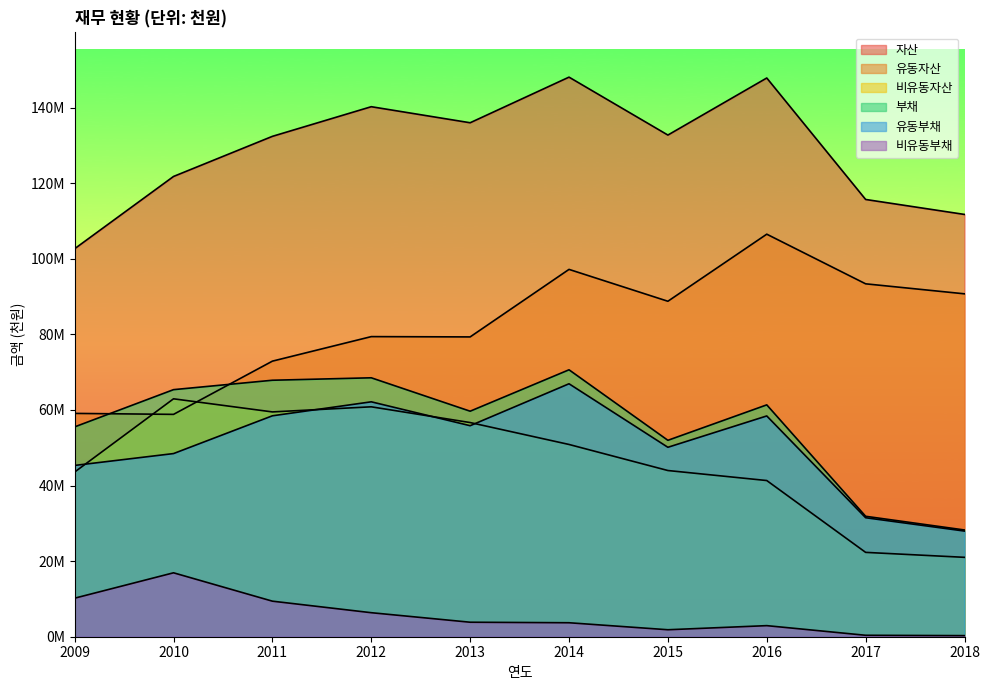

Reading left to right, what are all the values shown in this chart?

자산: 2009=102651344	2010=121768598	2011=132382343	2012=140223436	2013=135976197	2014=148046477	2015=132721734	2016=147817967	2017=115681226	2018=111721714
유동자산: 2009=59081893	2010=58825549	2011=72908861	2012=79398215	2013=79318356	2014=97182882	2015=88752325	2016=106497478	2017=93364672	2018=90718420
비유동자산: 2009=43569451	2010=62943049	2011=59473482	2012=60825221	2013=56657843	2014=50863595	2015=43969409	2016=41320489	2017=22316554	2018=21003294
부채: 2009=55515436	2010=65366253	2011=67854476	2012=68502268	2013=59663342	2014=70620138	2015=51963874	2016=61340362	2017=31863283	2018=28238850
유동부채: 2009=45318557	2010=48454549	2011=58448994	2012=62147333	2013=55828064	2014=66921859	2015=50118247	2016=58408701	2017=31480377	2018=27950588
비유동부채: 2009=10196879	2010=16911704	2011=9405482	2012=6354934	2013=3835278	2014=3698278	2015=1845628	2016=2931662	2017=382906	2018=288263